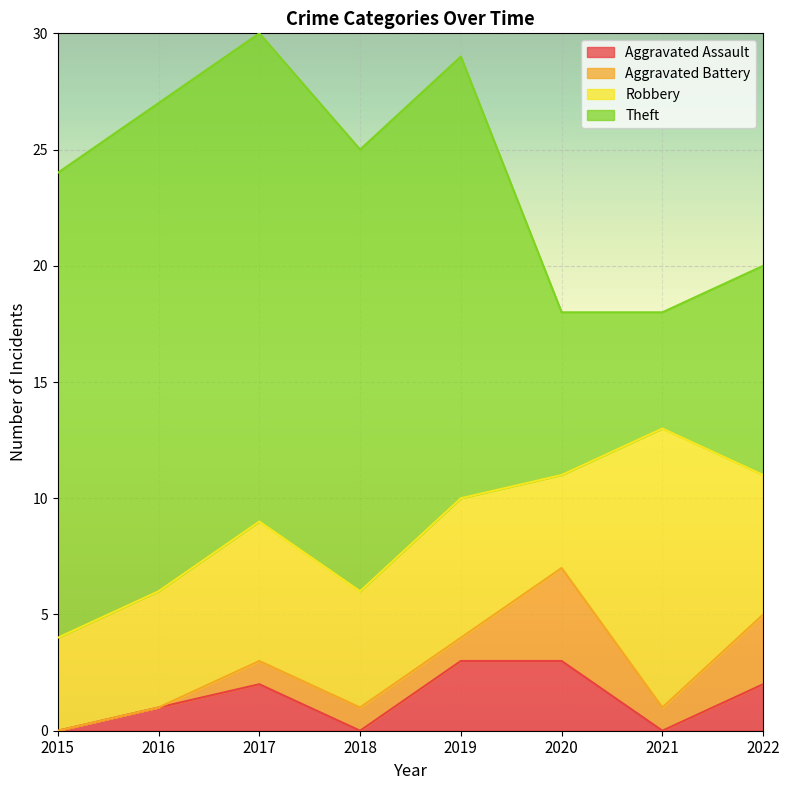

Reading left to right, list all the values displayed in this chart.

Aggravated Assault: 2015=0	2016=1	2017=2	2018=0	2019=3	2020=3	2021=0	2022=2
Aggravated Battery: 2015=0	2016=0	2017=1	2018=1	2019=1	2020=4	2021=1	2022=3
Robbery: 2015=4	2016=5	2017=6	2018=5	2019=6	2020=4	2021=12	2022=6
Theft: 2015=20	2016=21	2017=21	2018=19	2019=19	2020=7	2021=5	2022=9